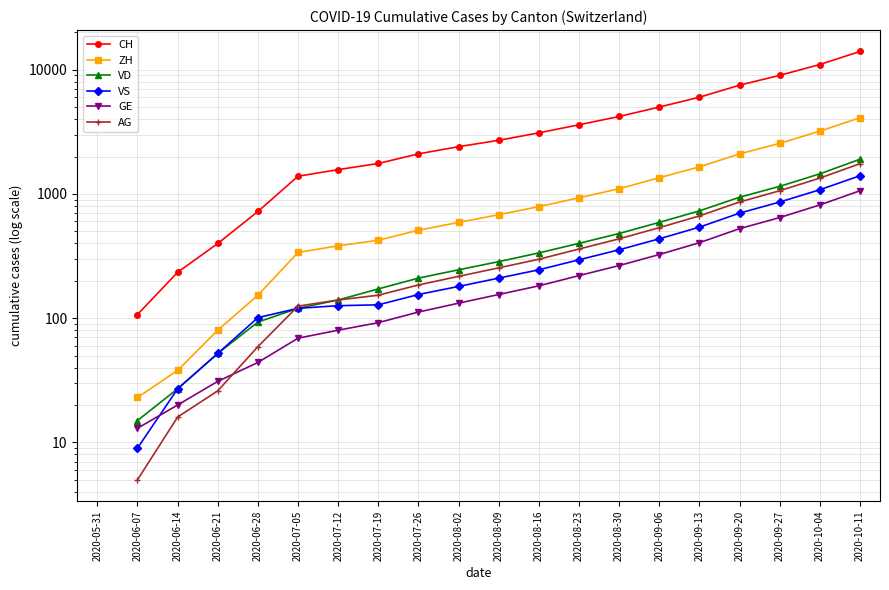

After their last crossing, which series has the higher values: VD or AG?

AG